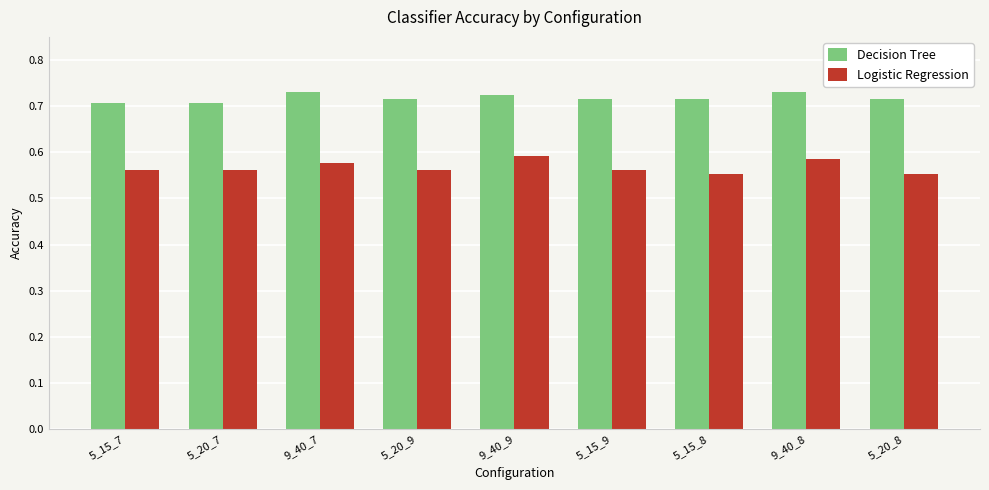

What is the sum of the Logistic Regression values at 5_15_9 and 5_20_9?

1.1